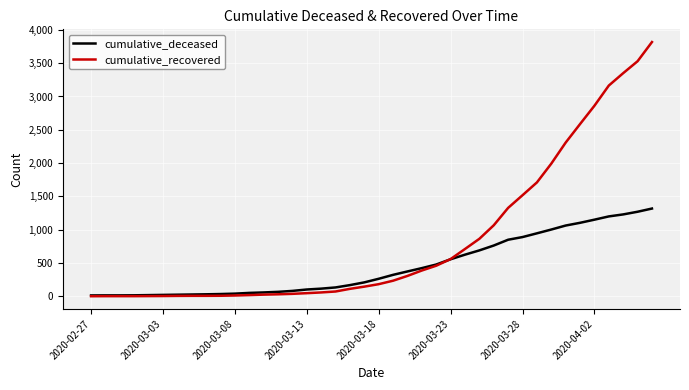

What are all the series names shown in the legend?

cumulative_deceased, cumulative_recovered